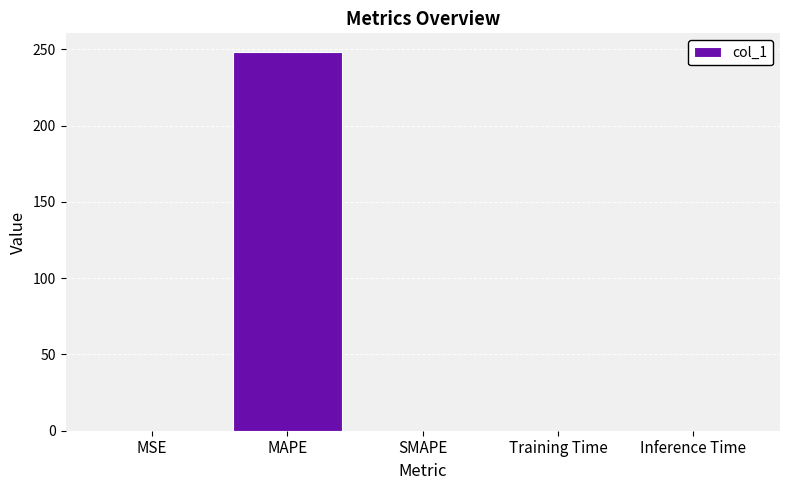

The chart shows a value of 0.0 at MSE. True or false?

True